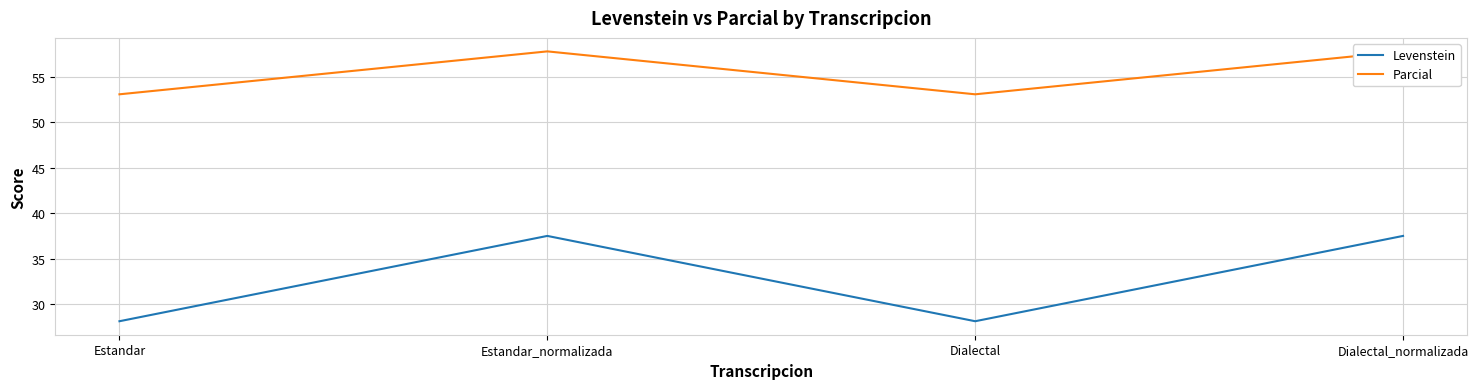

True or false: Levenstein has more than 1 interior local peaks.

False